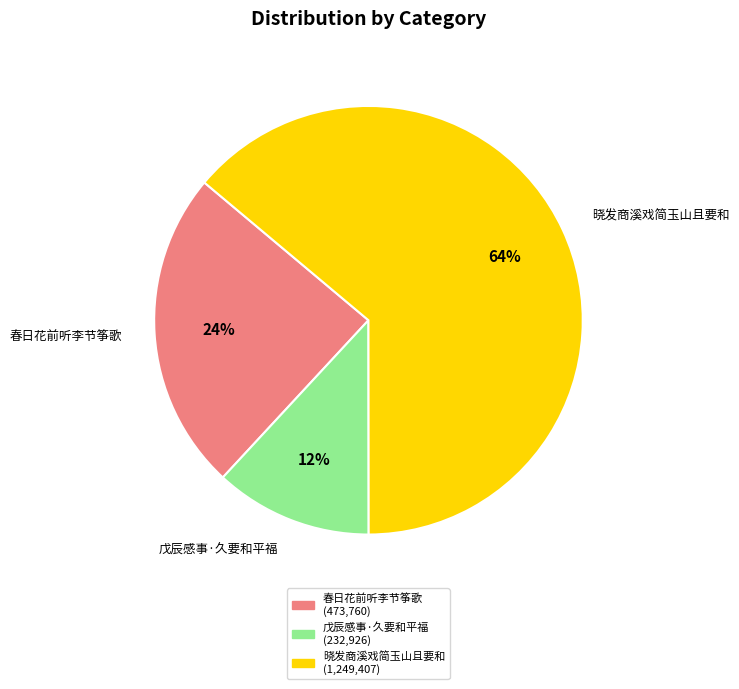

Which slice represents more than half of the pie?

晓发商溪戏简玉山且要和